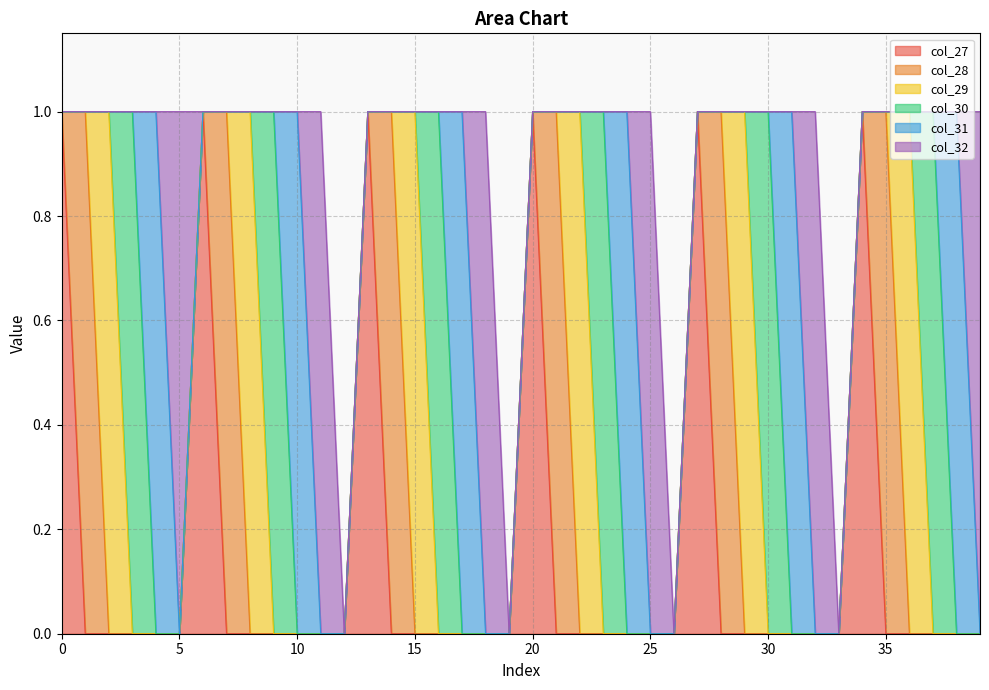

What is the sum of the col_30 values at 21 and 16?

1